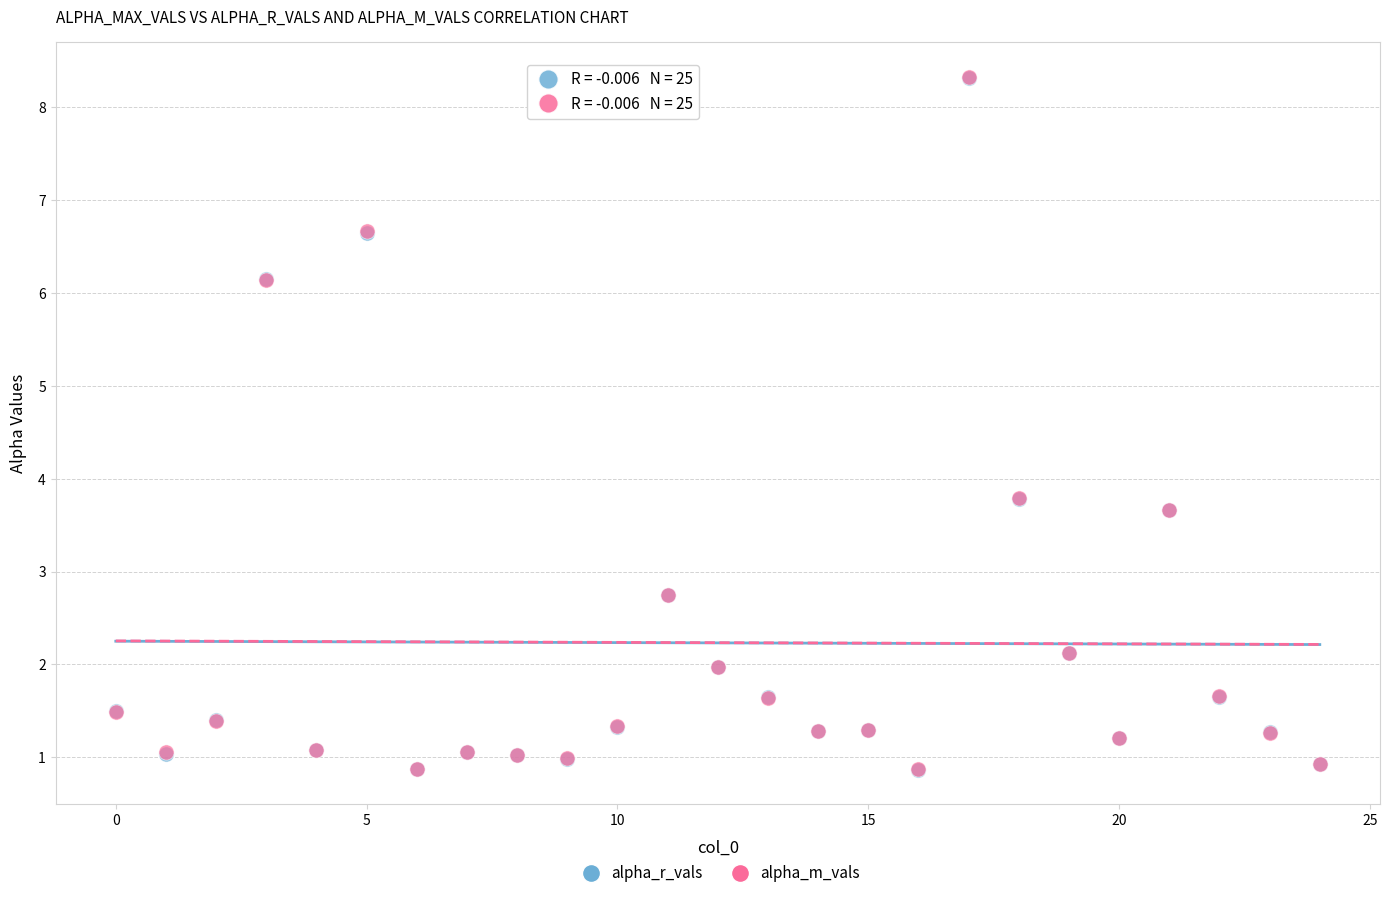

What are all the series names shown in the legend?

alpha_r_vals, alpha_m_vals